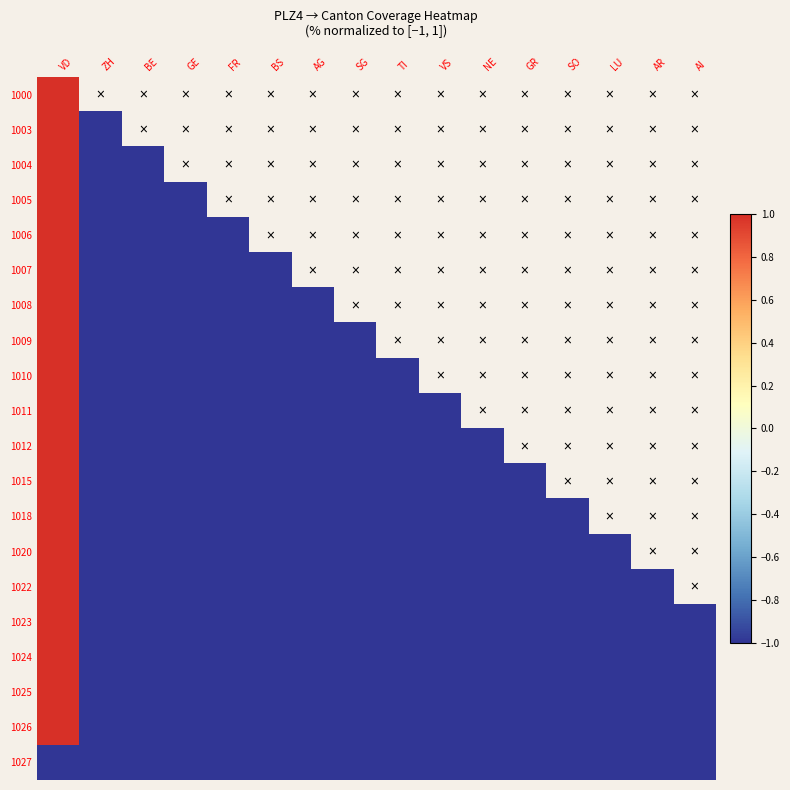

At how many categories does at least one series exceed 0?

1